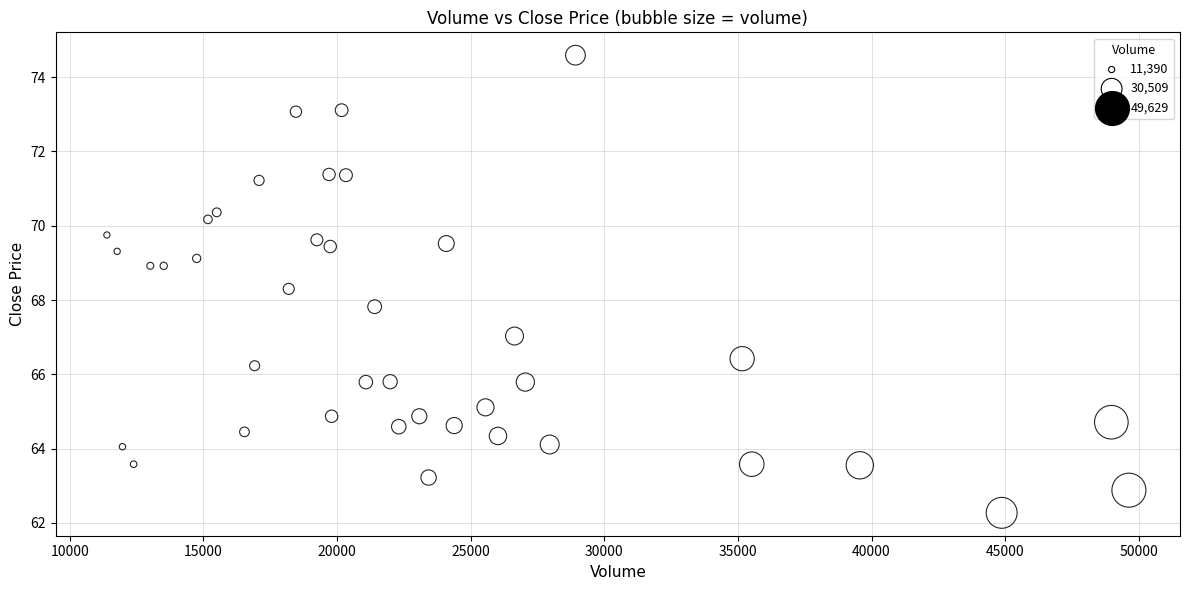

What is the range of X values (max minus min)?

38238.7